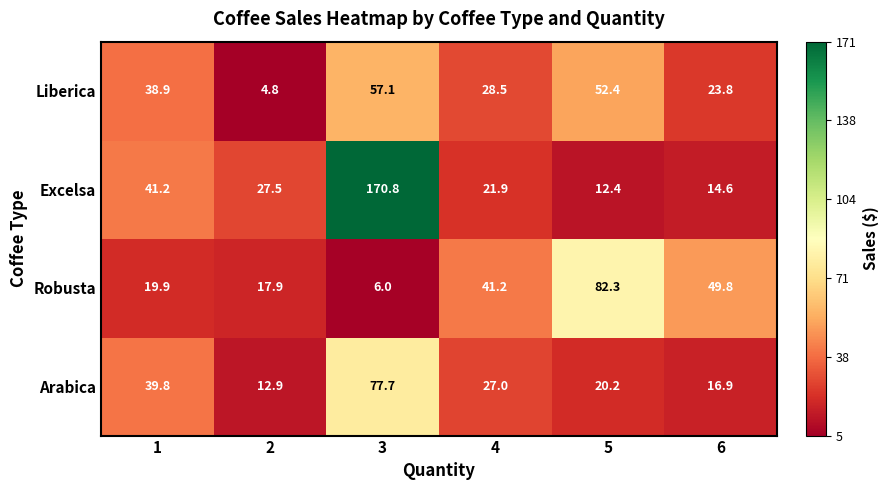

What is the average value of the Arabica series?

32.4